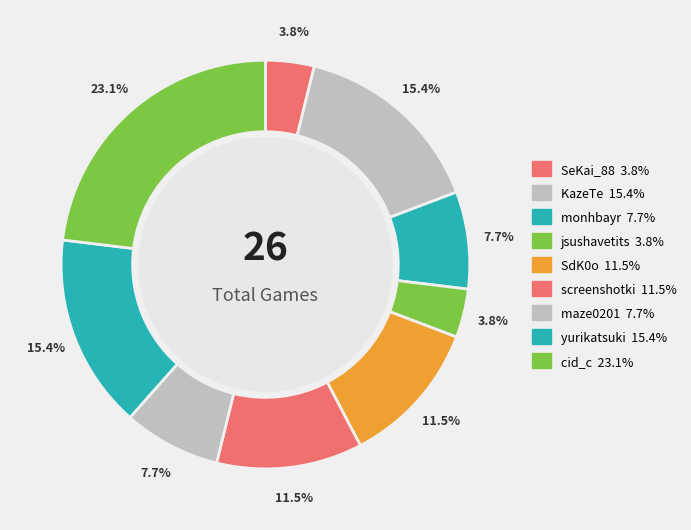

How many segments does this pie chart have?

9